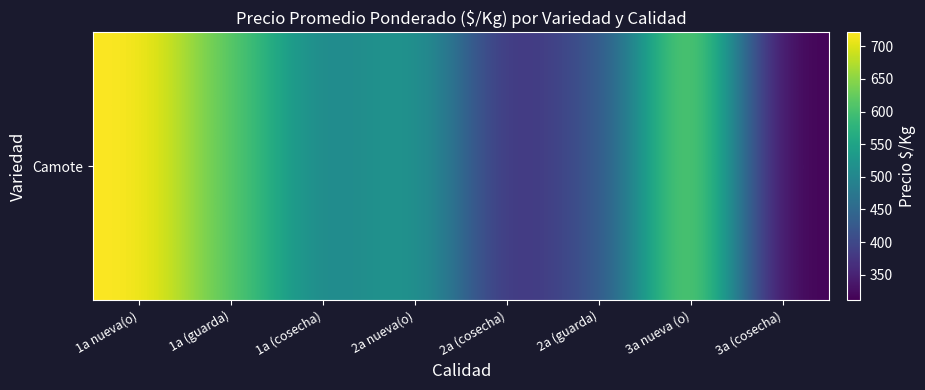

List the labels in order of value, smallest first.

3a (cosecha), 2a (cosecha), 2a (guarda), 1a (cosecha), 2a nueva(o), 1a (guarda), 3a nueva (o), 1a nueva(o)